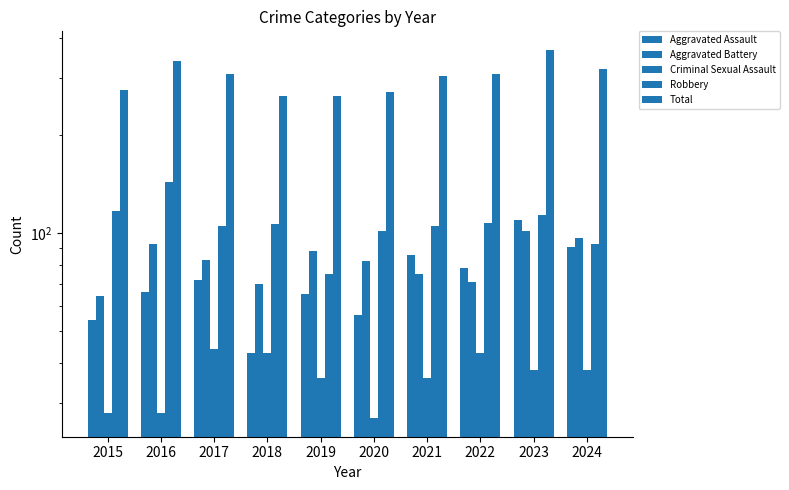

Where is Robbery nearest to the value 109?

2022